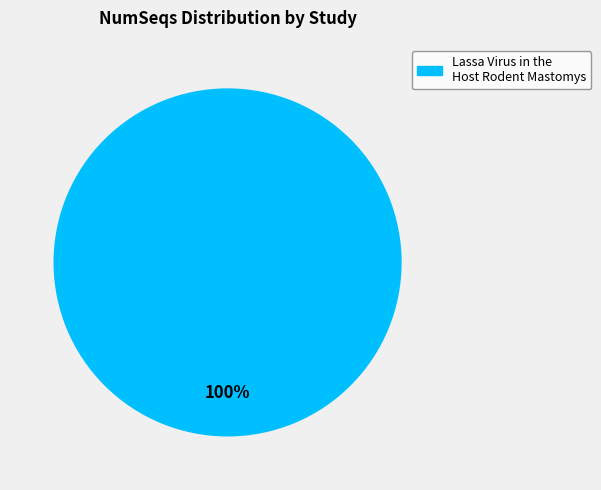

Is it true that Lassa Virus in the Host Rodent Mastomys is 100% of the pie?

True